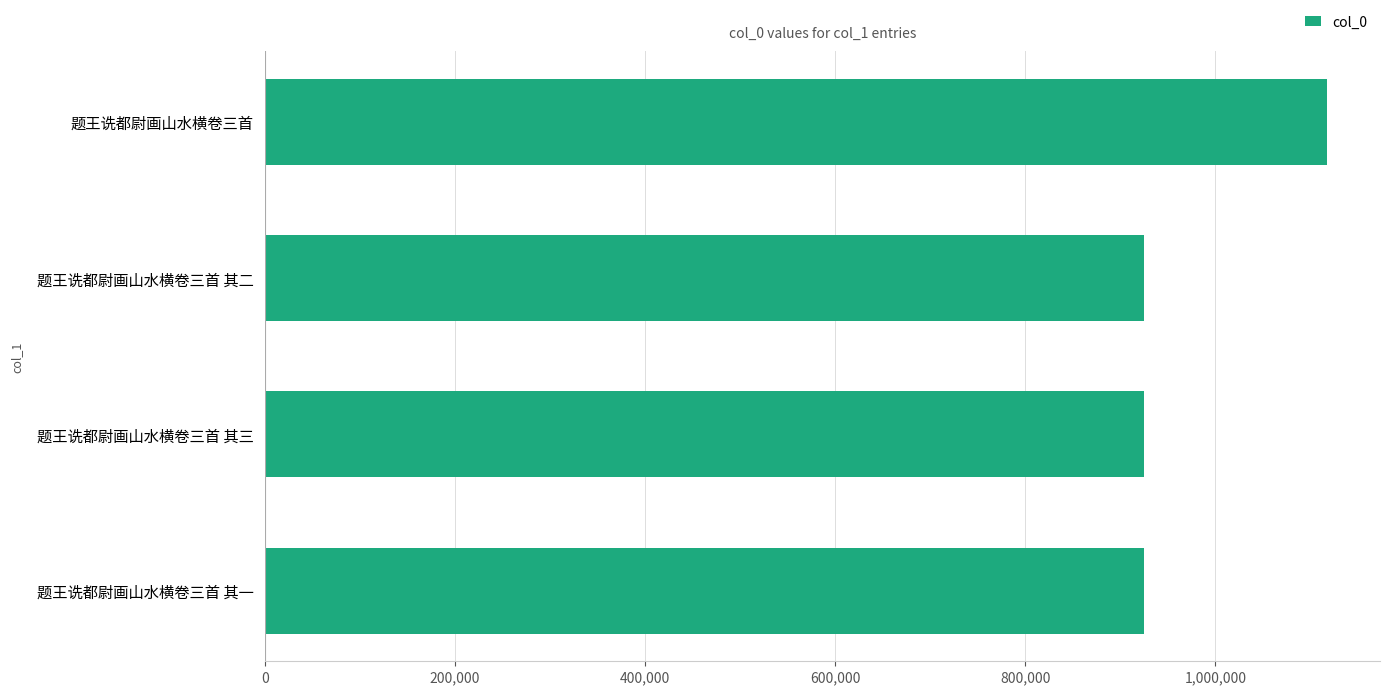

Which label corresponds to the largest value in the chart?

题王诜都尉画山水横卷三首